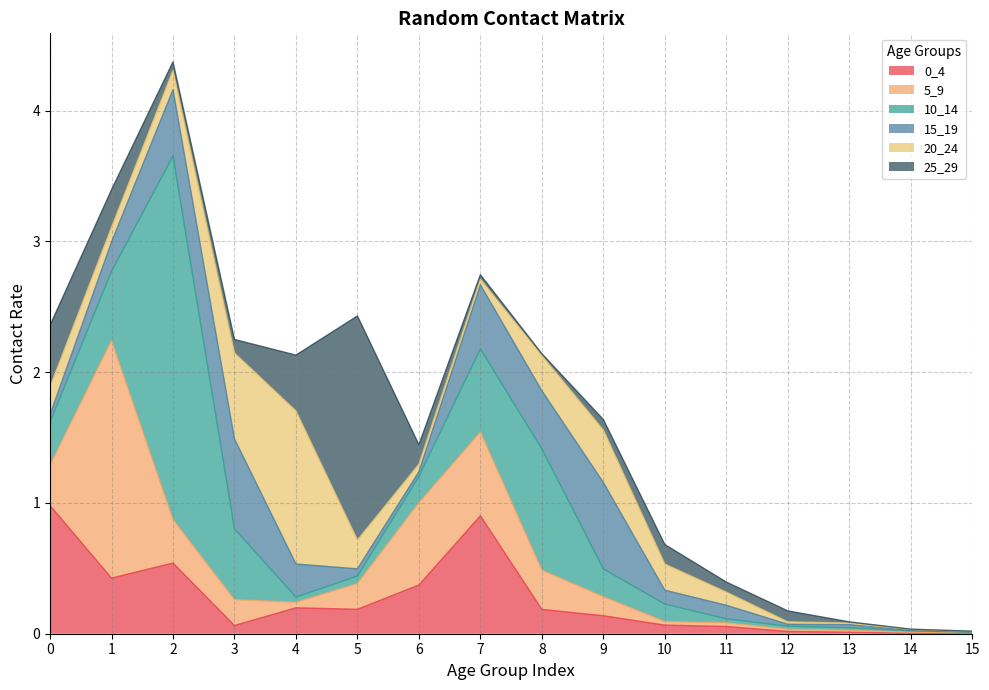

Rank the series at 3 from highest to lowest value.

15_19, 20_24, 10_14, 5_9, 25_29, 0_4